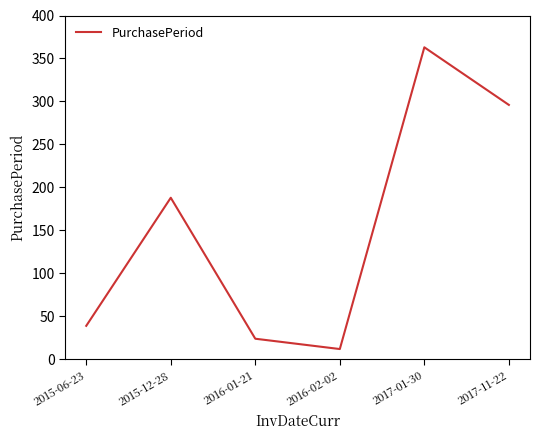

True or false: the data shows 24 at 2016-01-21.

True